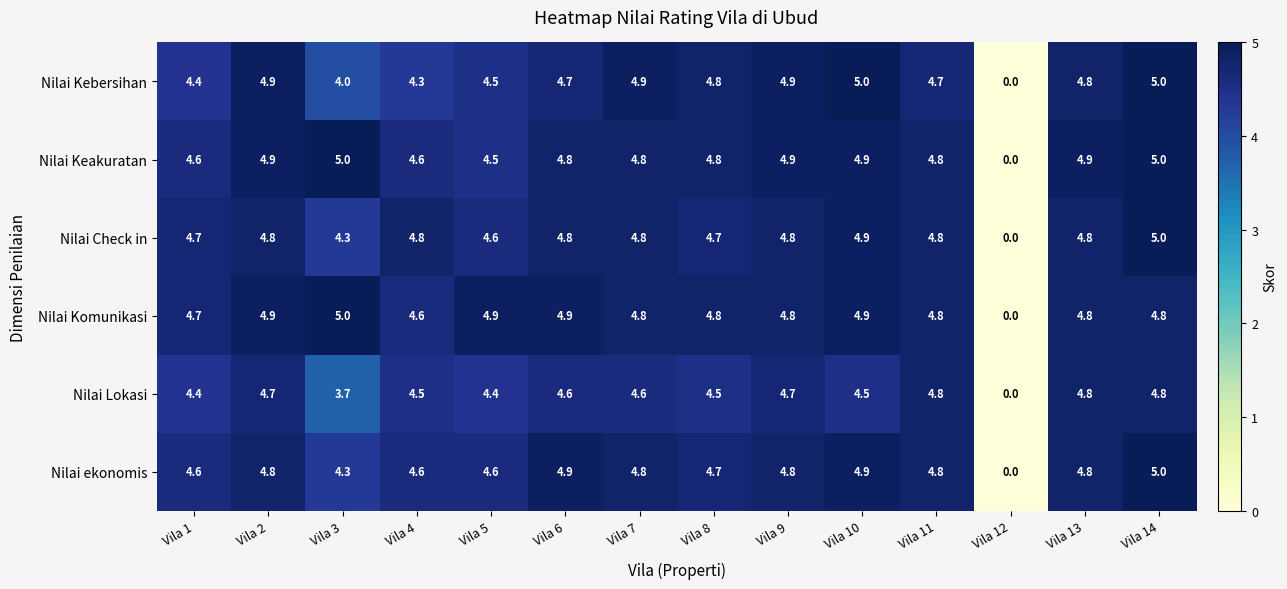

At how many categories does at least one series exceed 4?

13